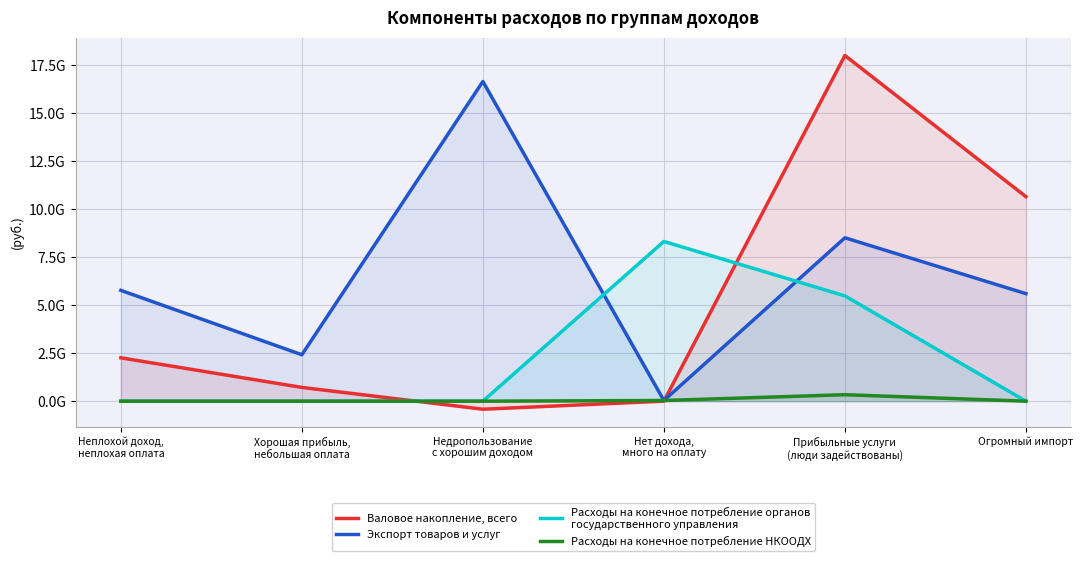

What is the label of the 6th point from the right?

Неплохой доход,
неплохая оплата